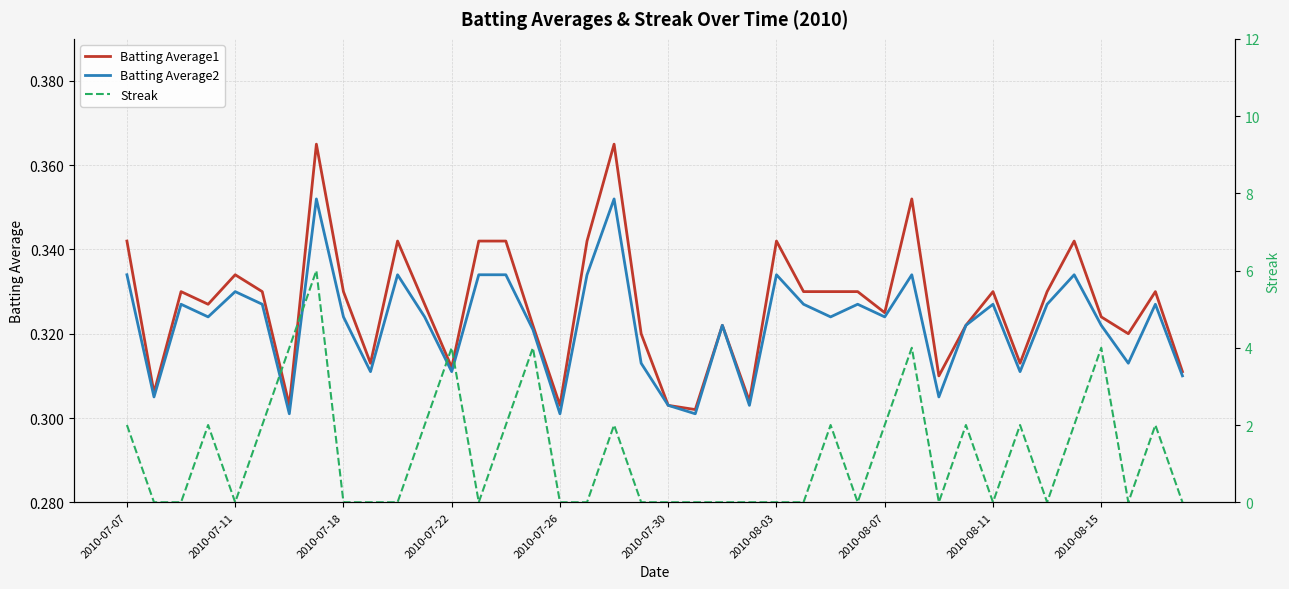

The Batting Average1 series shows 0.2 at 2010-07-07. True or false?

False